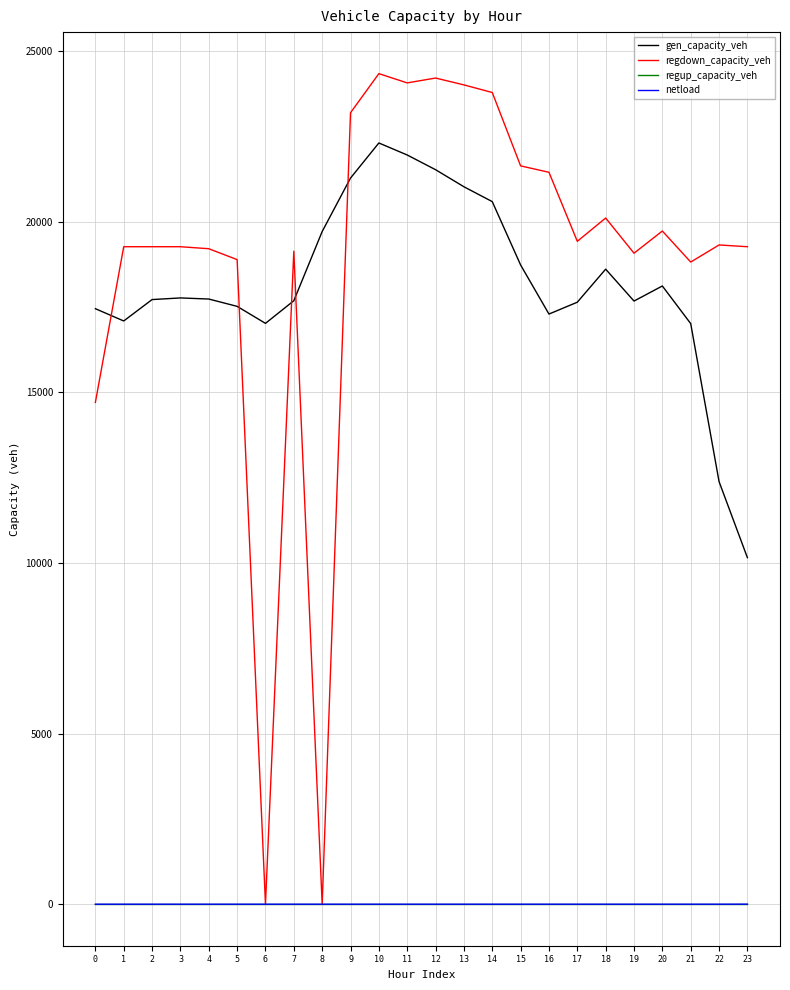

What is the difference between the highest and lowest values at 9?

23188.3